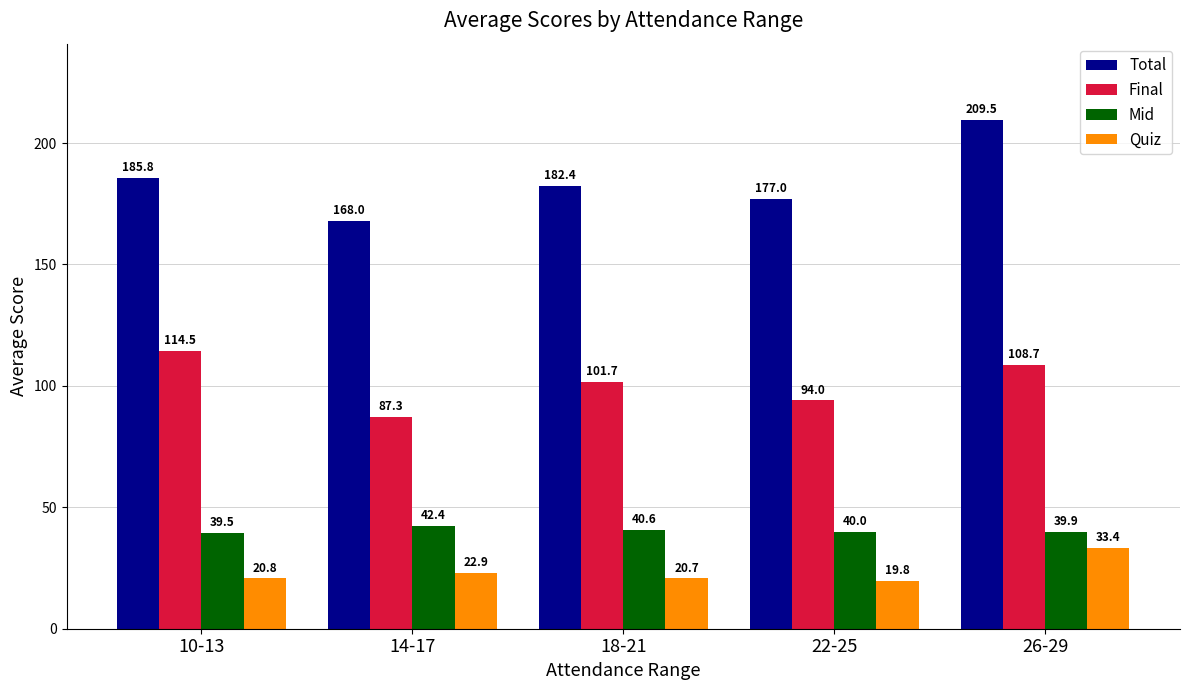

What is the sum of the Final values at 14-17 and 18-21?

189.0